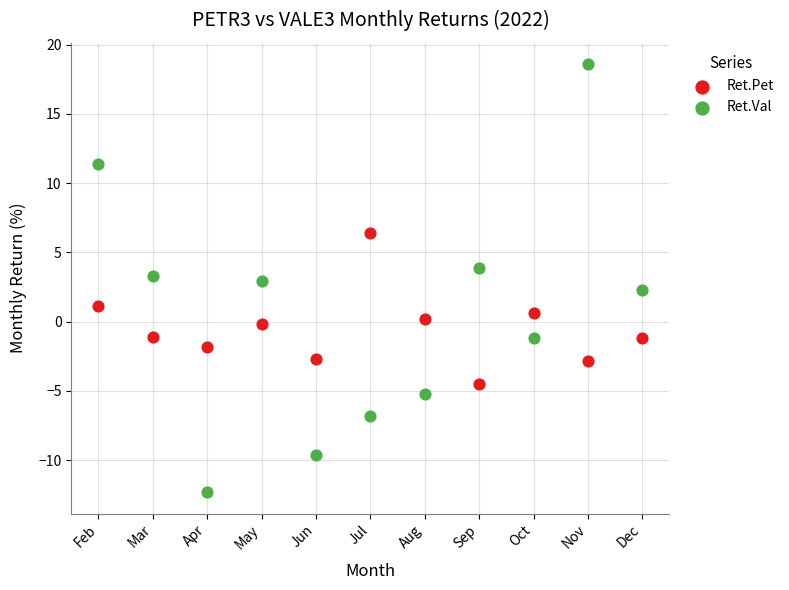

Which series reaches the maximum Y coordinate?

Ret.Val